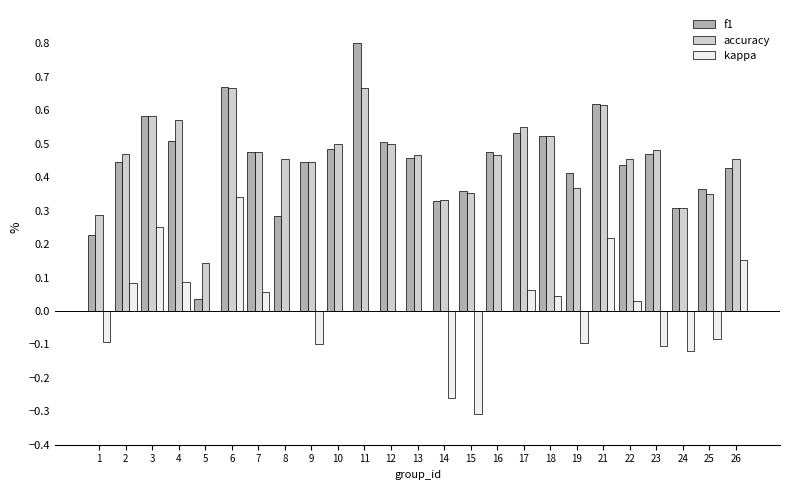

Which series has the widest spread of values?

f1